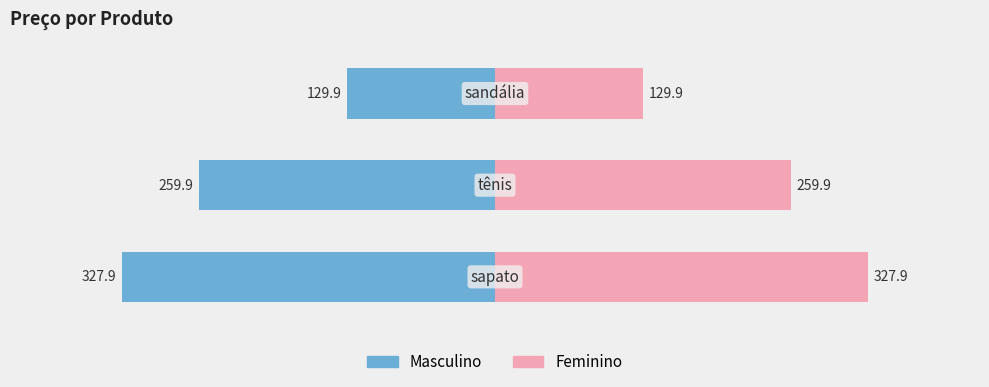

What is the maximum value for Masculino?

-129.9